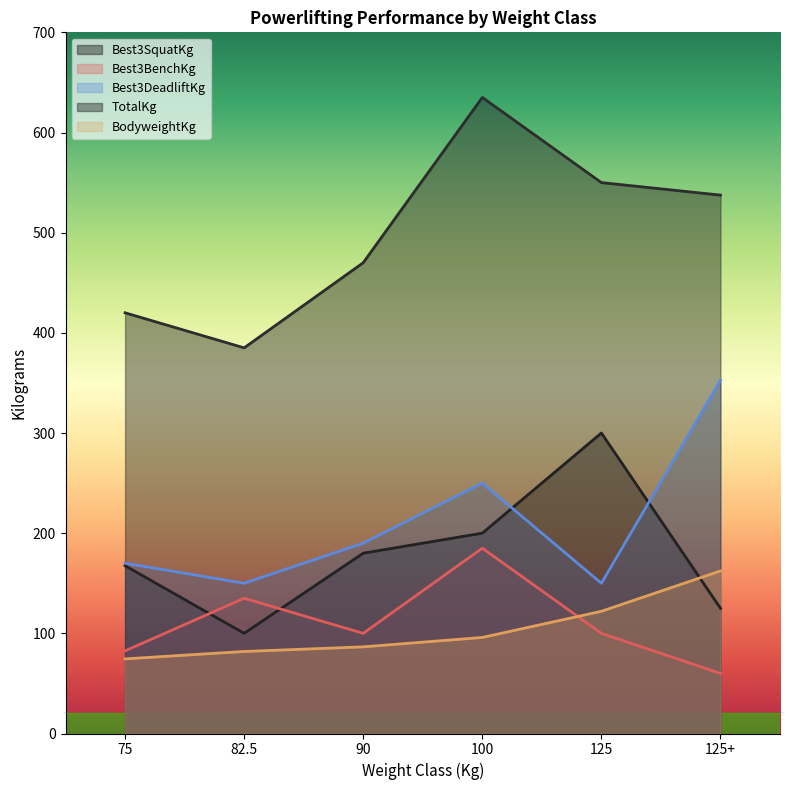

How many categories are shown in the chart?

6